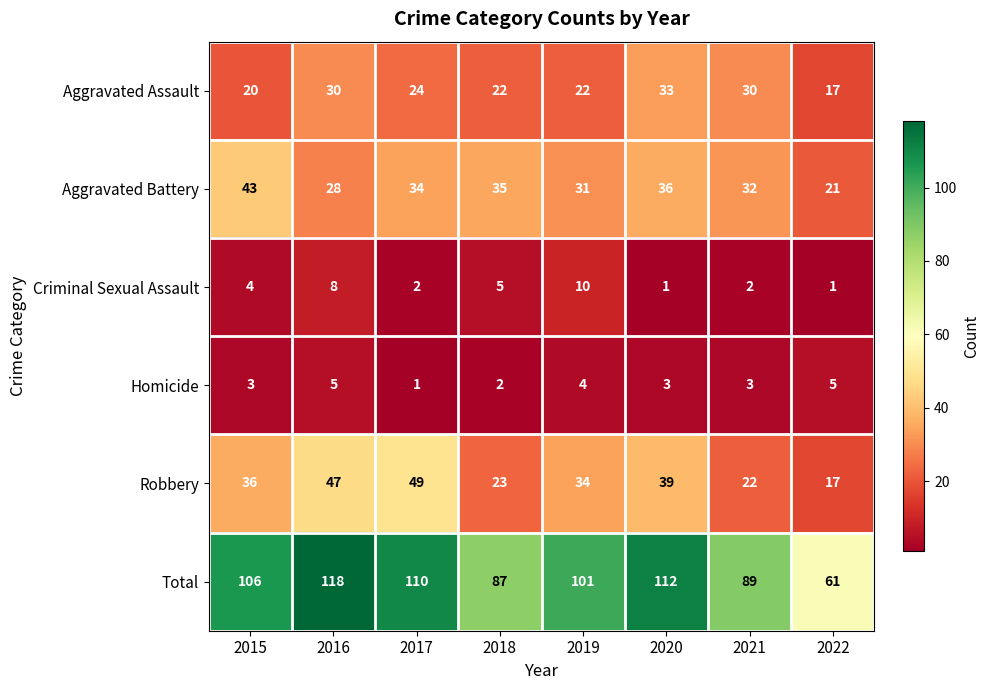

Which series has the largest range (max minus min)?

Total